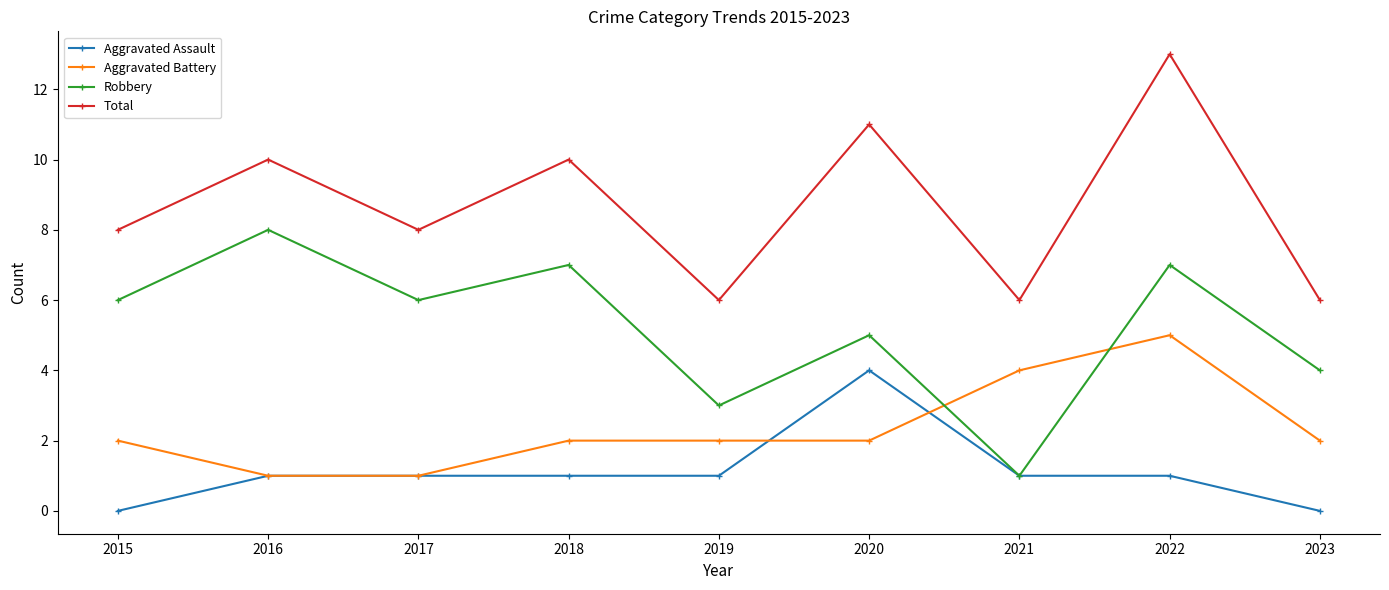

Is it true that Robbery equals 1 at 2017?

False